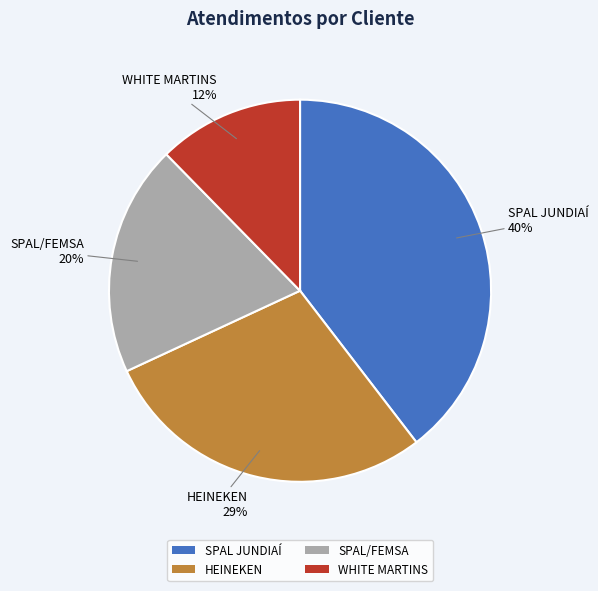

Is there a majority slice in this chart?

No